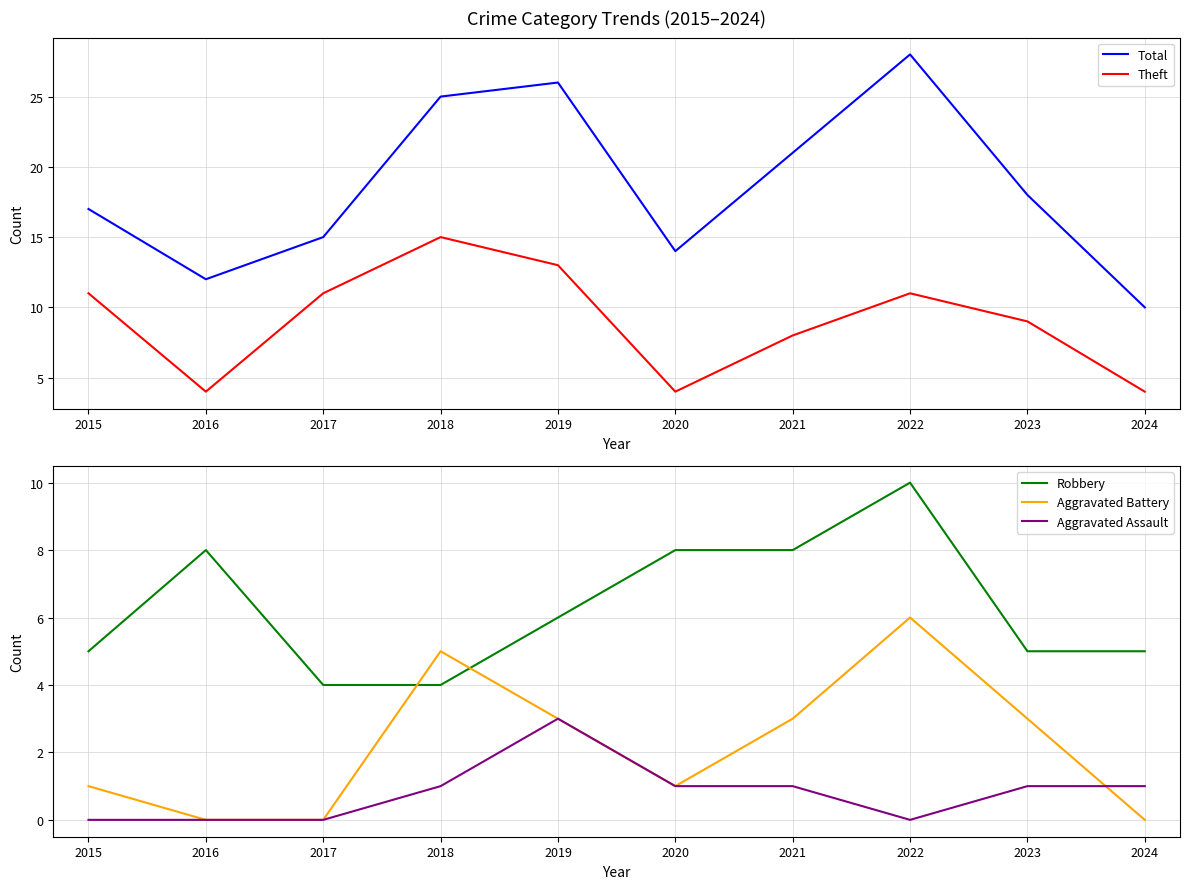

How many data points in Aggravated Assault are less than 1?

4